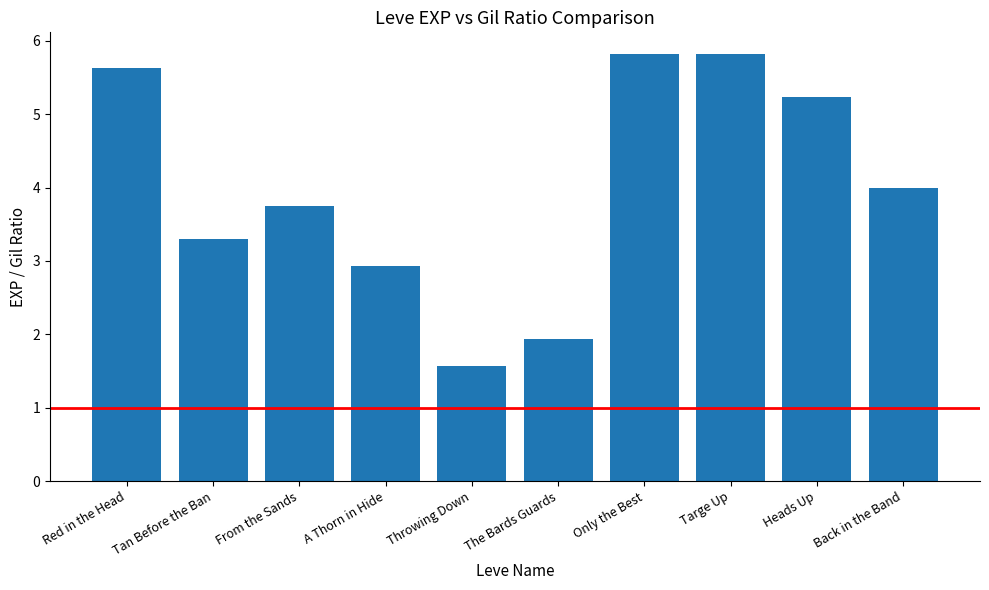

Reading left to right, transcribe all the data shown in this chart.

Red in the Head=5.6	Tan Before the Ban=3.3	From the Sands=3.8	A Thorn in Hide=2.9	Throwing Down=1.6	The Bards Guards=1.9	Only the Best=5.8	Targe Up=5.8	Heads Up=5.2	Back in the Band=4.0